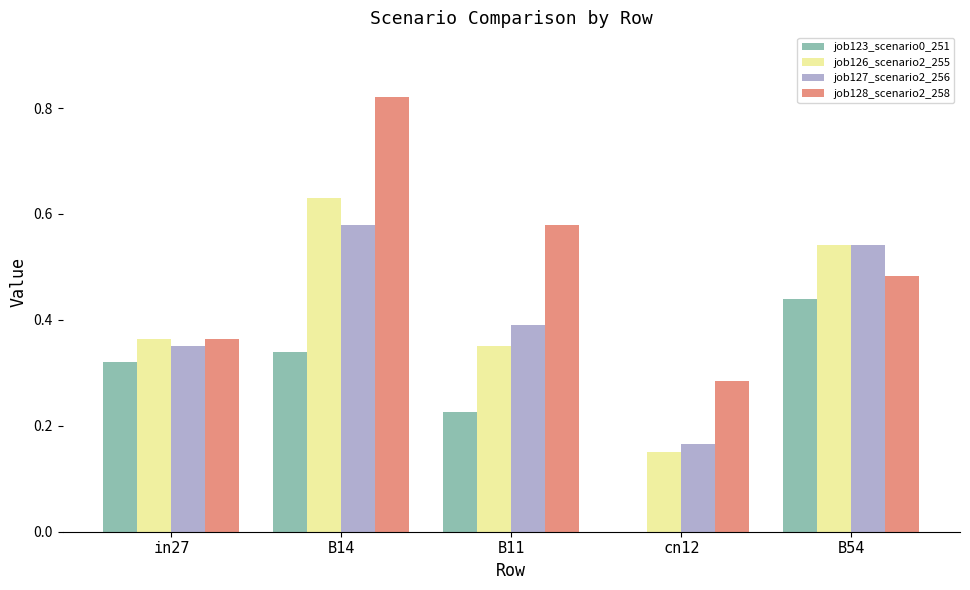

What is the total value across all series at B14?

2.4